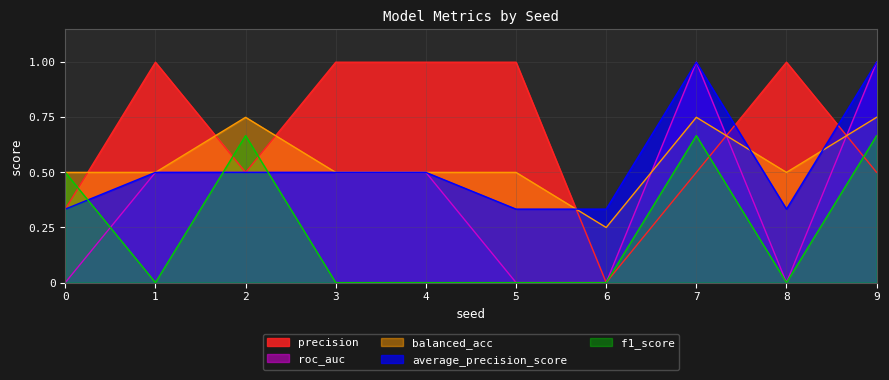

What is the value of the balanced_acc point at the 9th from the left?

0.5